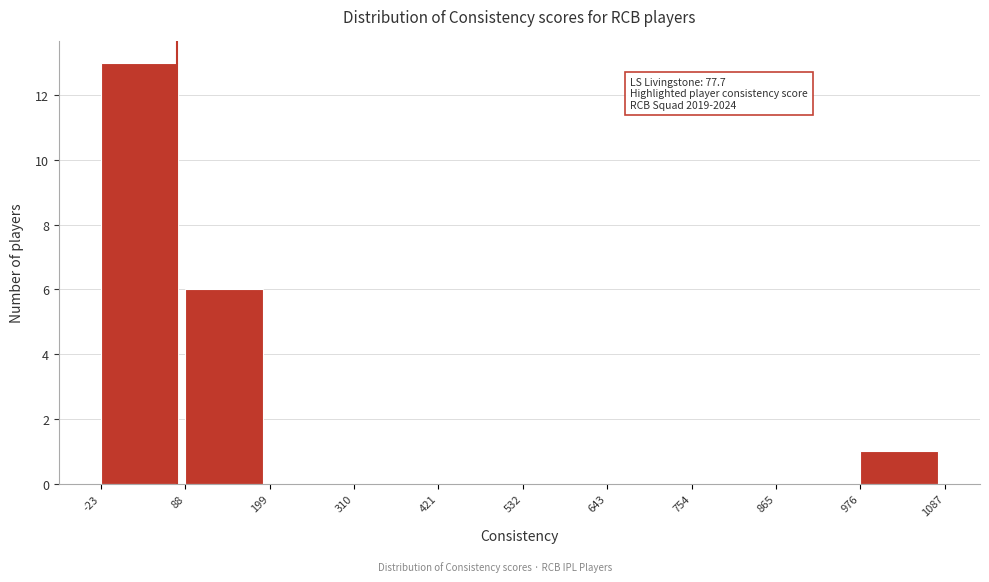

Which range on the x-axis has the tallest bar?

-23 to 88